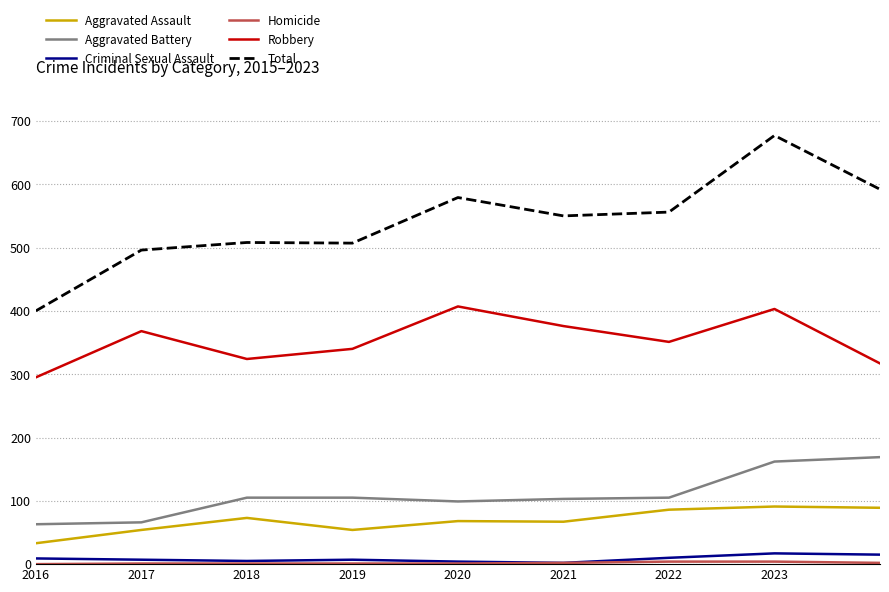

True or false: Criminal Sexual Assault and Total intersect in this chart.

False